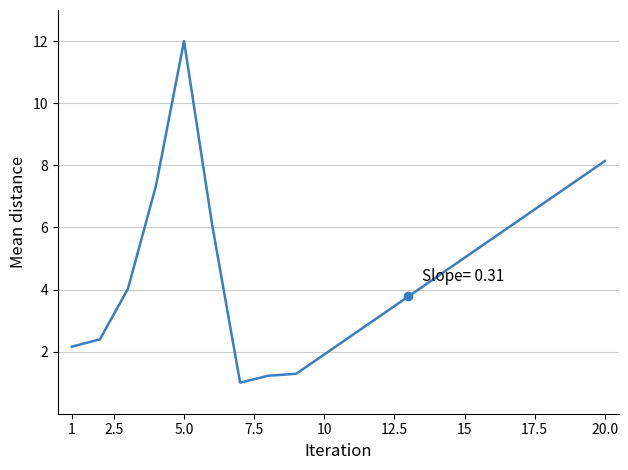

What is the greatest value displayed?

12.0